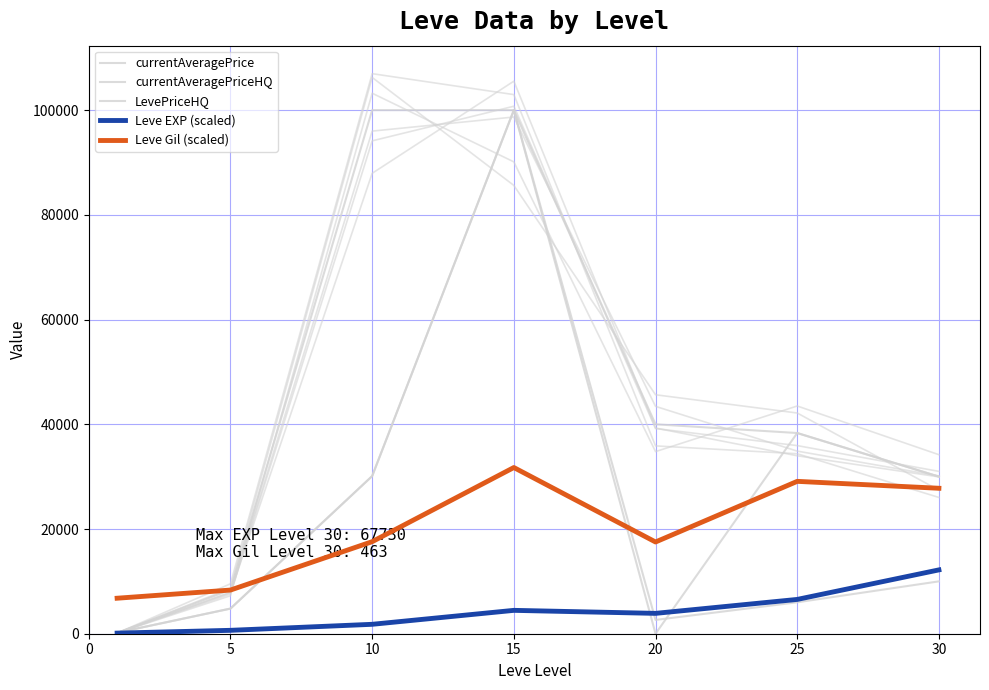

What is the value of the currentAveragePriceHQ point at the 4th from the left?

100000.0